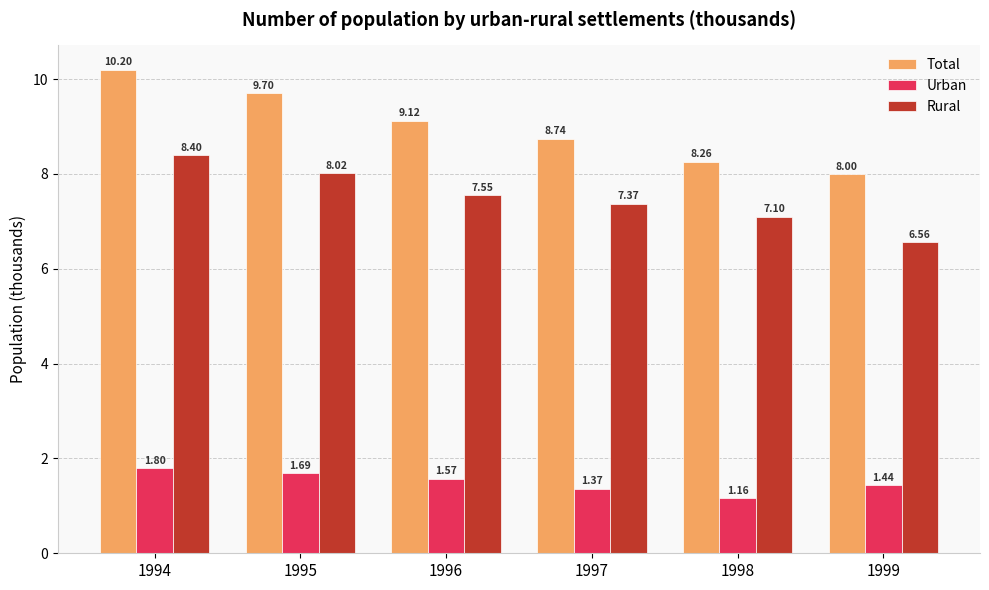

How many bars are there in total?

18